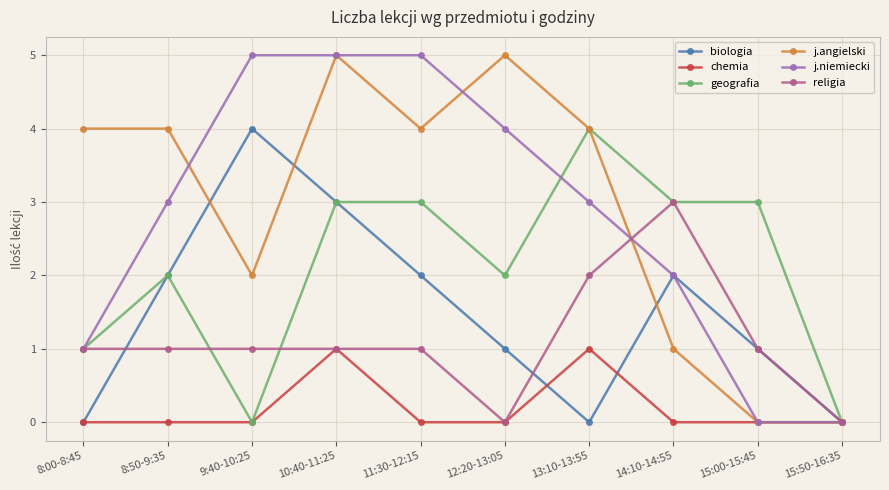

True or false: biologia has a value of 3 at 11:30-12:15.

False